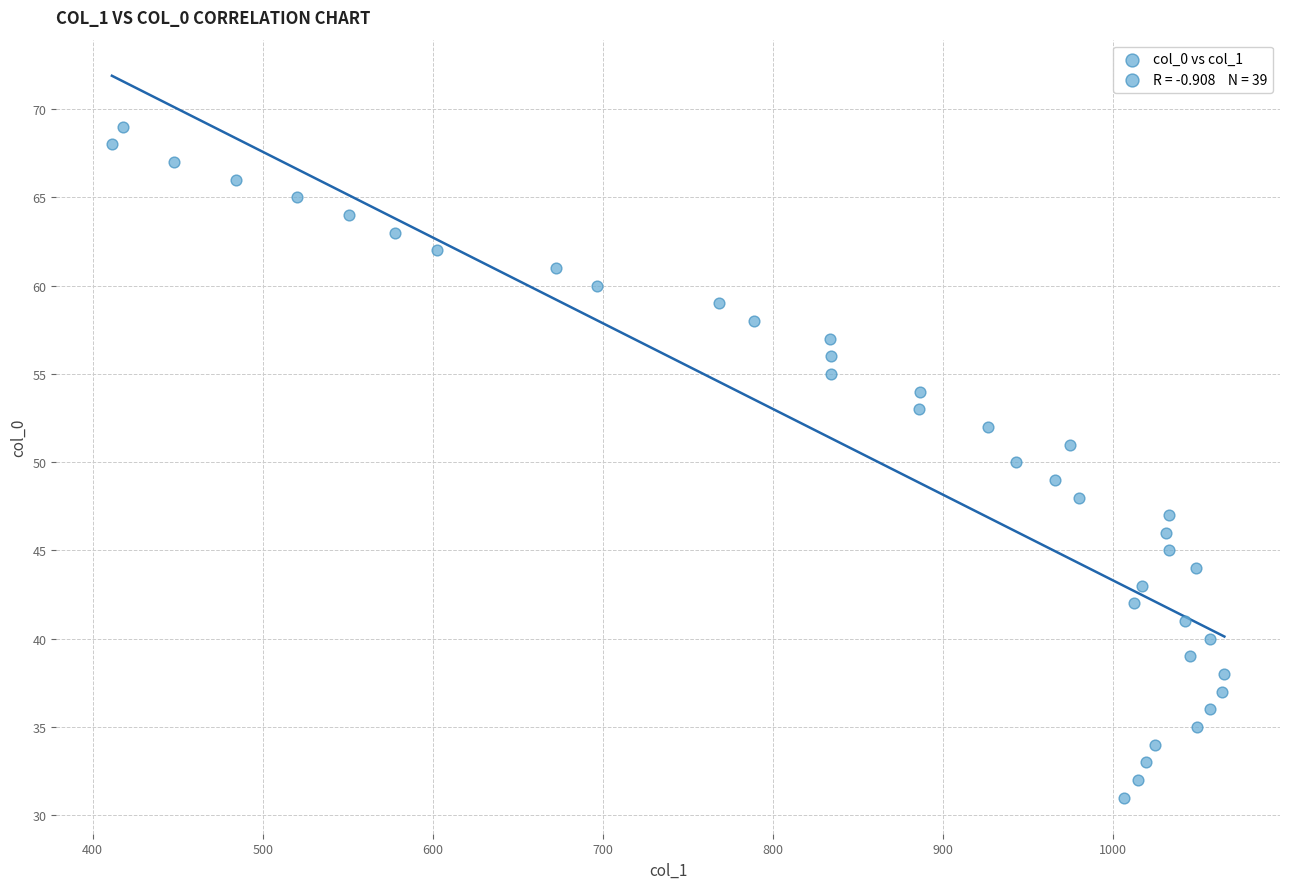

What is the range of Y values (max minus min)?

38